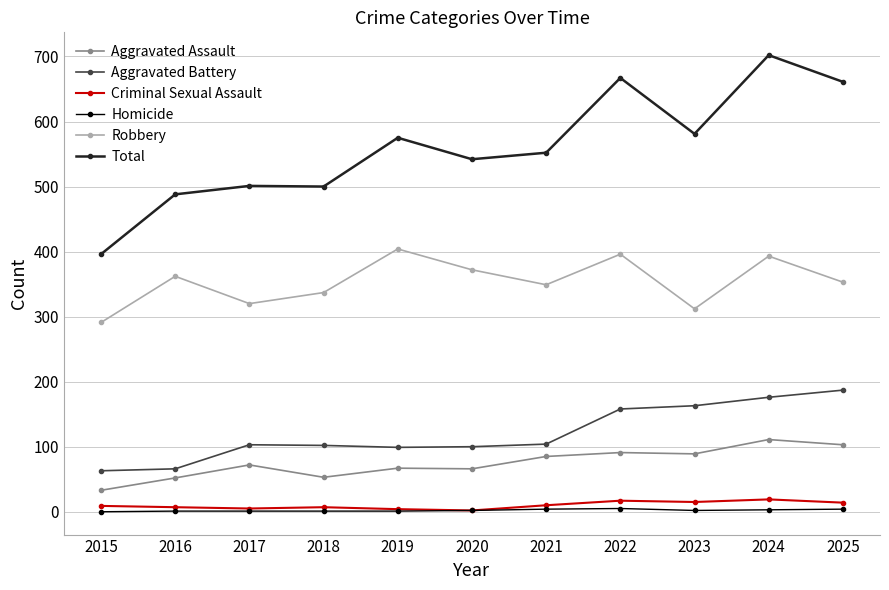

How many Homicide values are between 1 and 4?

9